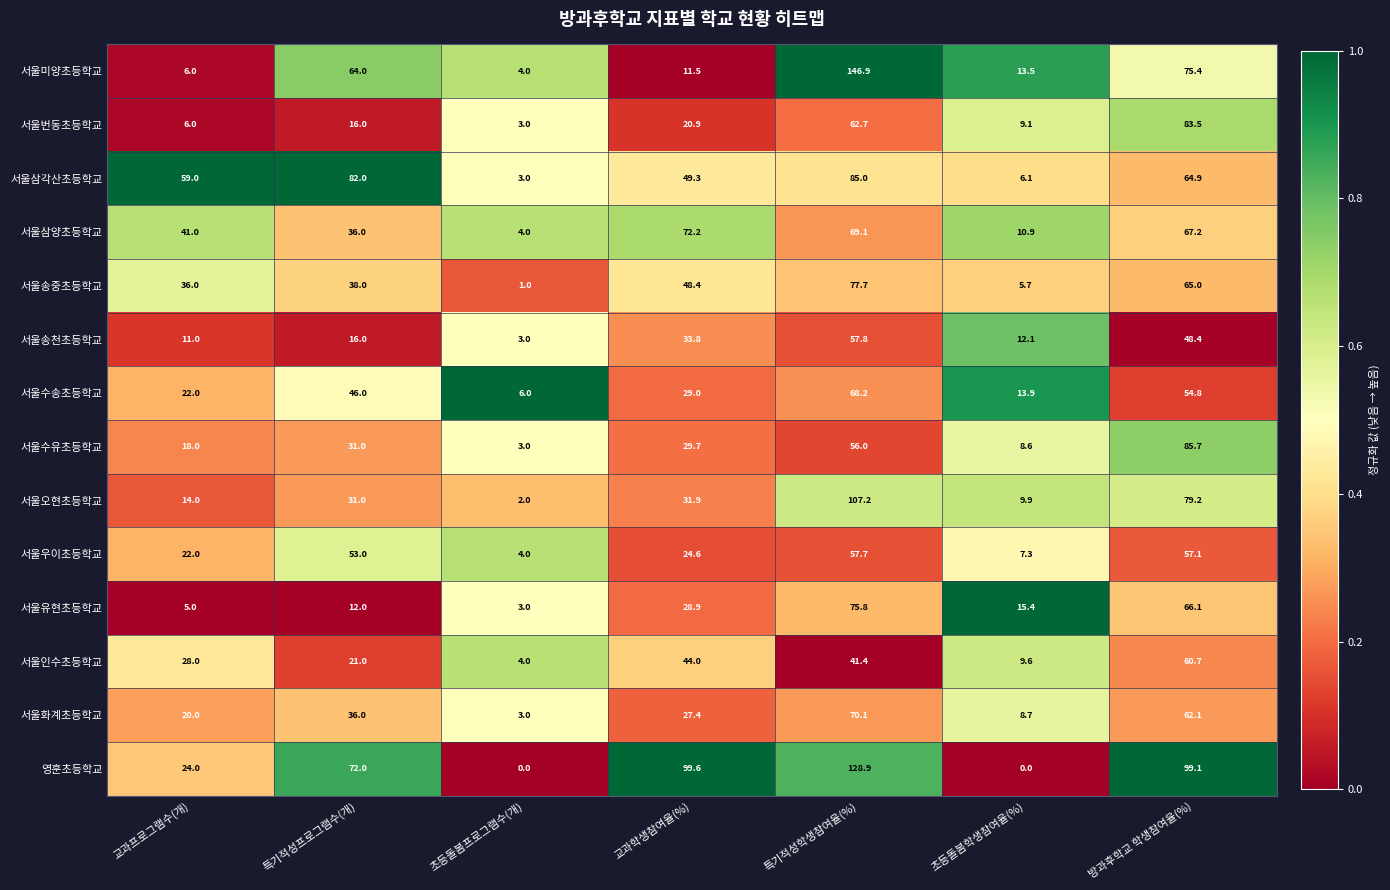

What is the sum of the 서울유현초등학교 values at 교과프로그램수(개) and 방과후학교 학생참여율(%)?

71.1